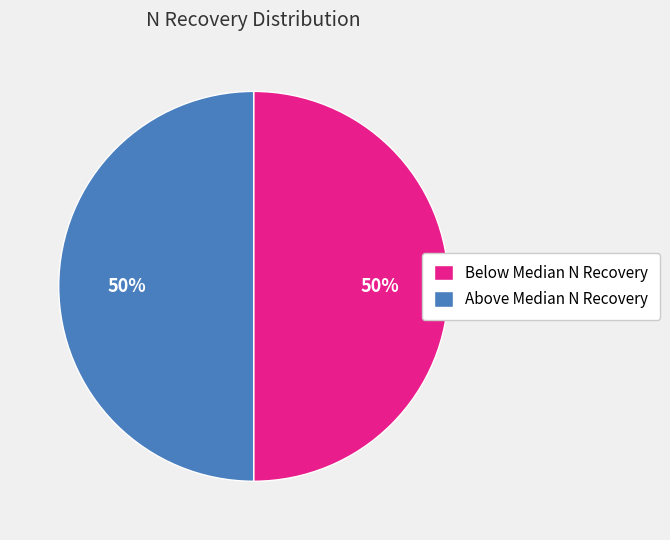

To the nearest percent, what is the combined percentage of Below Median N Recovery and Above Median N Recovery?

100%